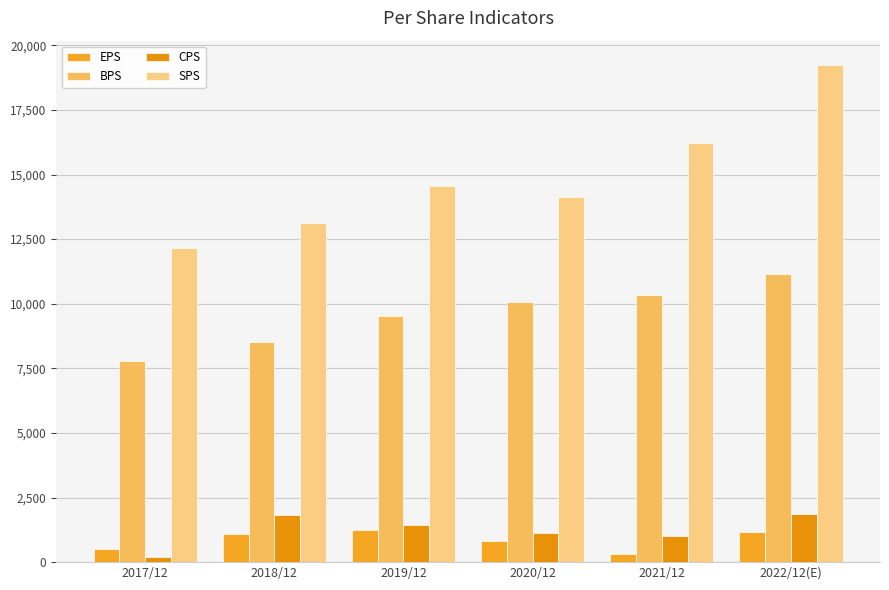

The CPS series shows 195 at 2017/12. True or false?

True